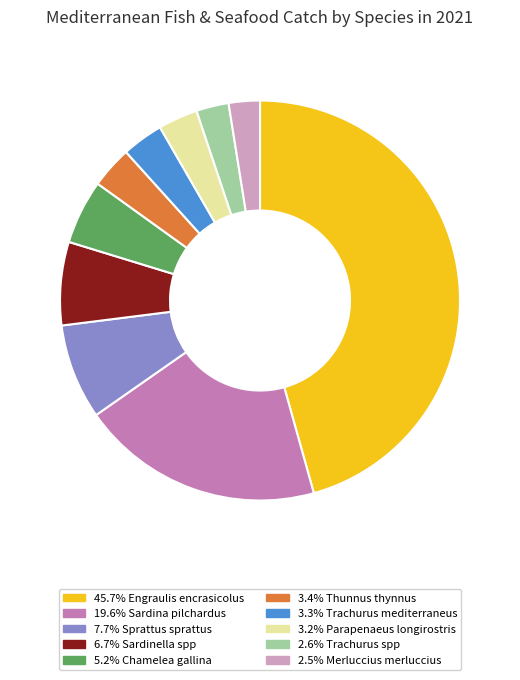

Is there a majority slice in this chart?

No